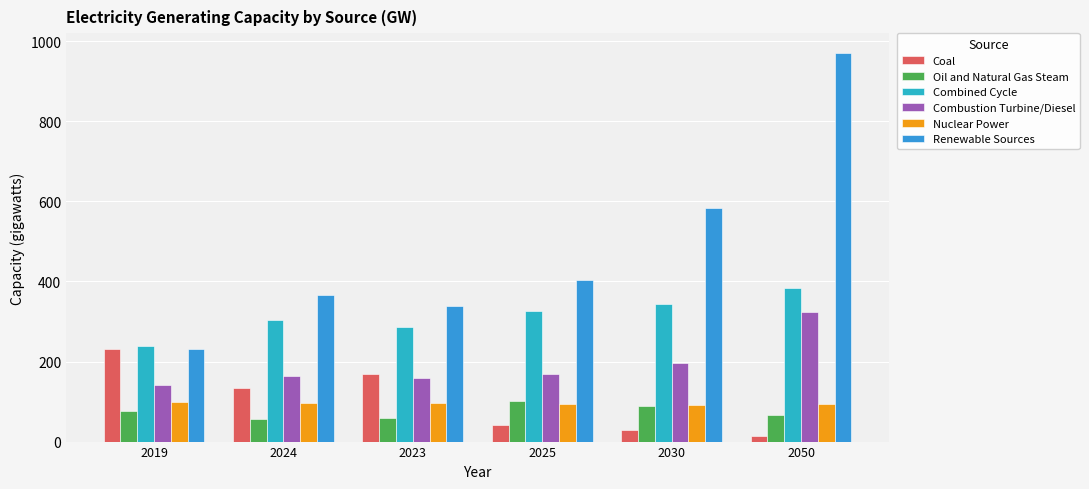

How many groups of bars are there?

6